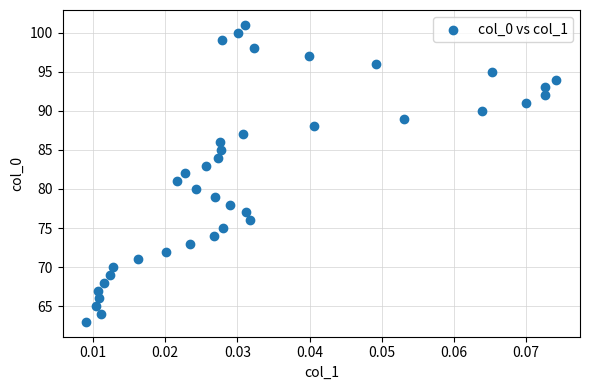

What is the range of Y values (max minus min)?

38